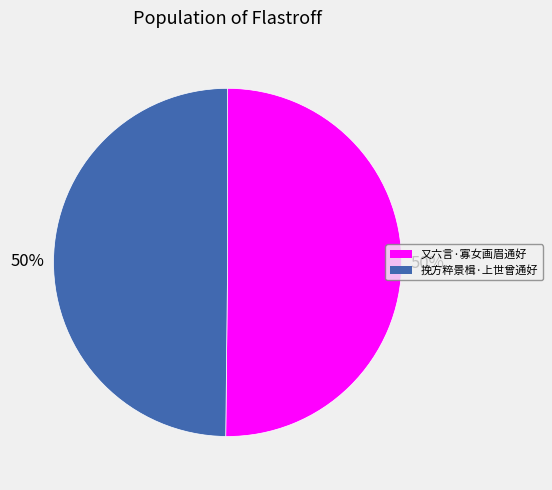

Approximately how many times larger is the value at 又六言·寡女画眉通好 compared to 挽方粹景楫·上世曾通好?

1.0